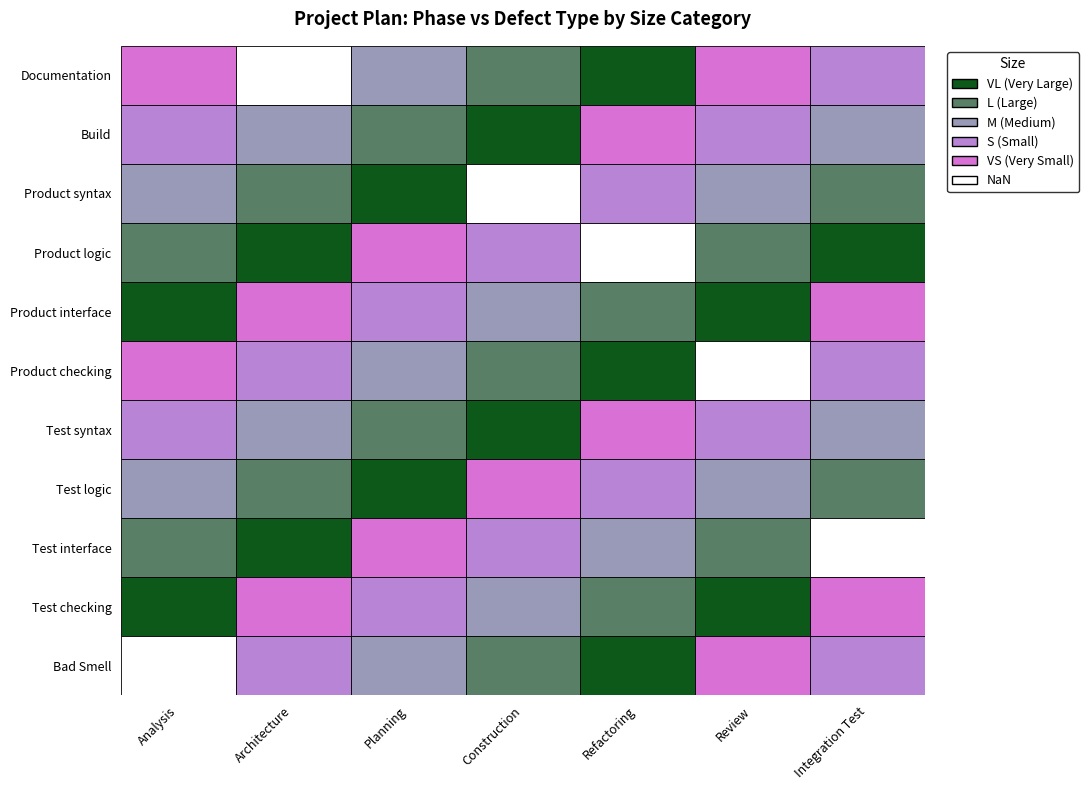

Which series has the largest total across all categories?

VL